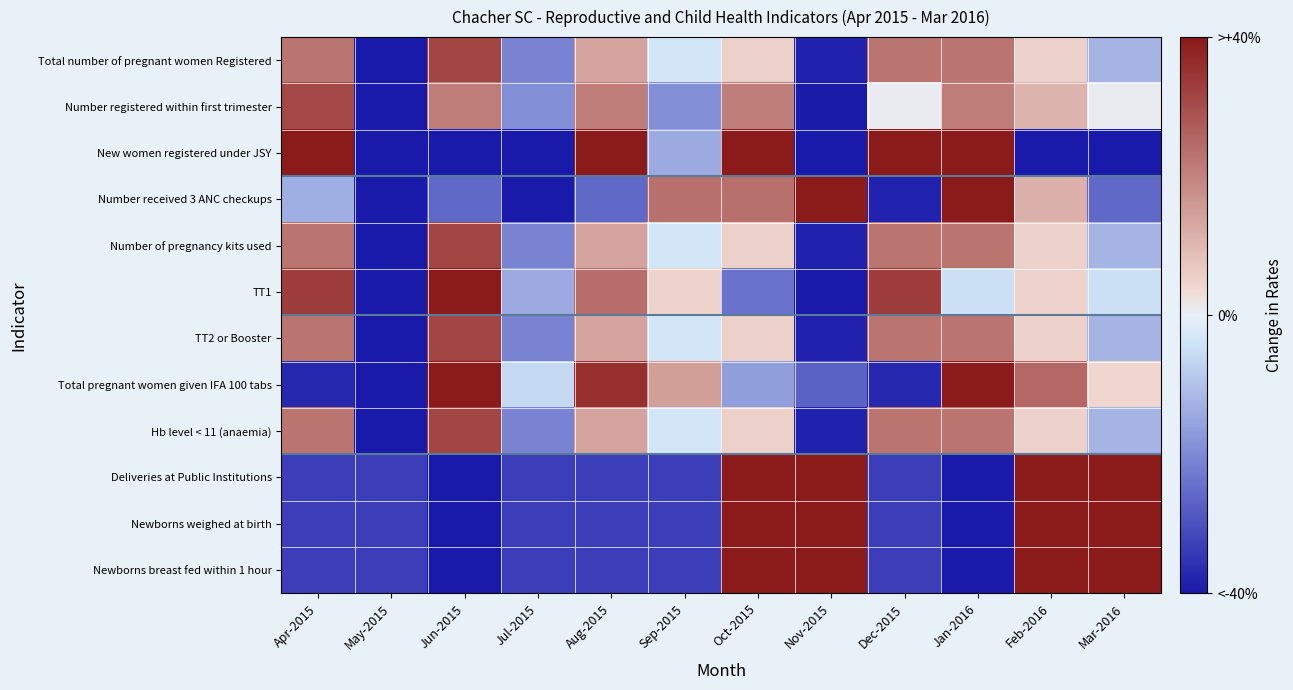

Between Mar-2016 and Dec-2015, which is larger?

Dec-2015